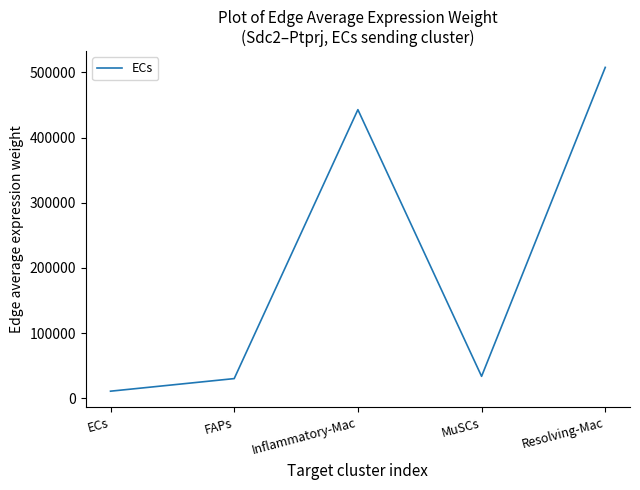

At which category does the data reach its first local valley?

MuSCs